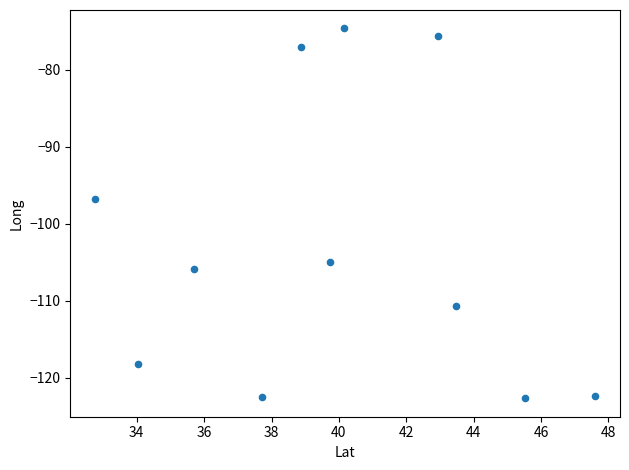

What is the range of Y values (max minus min)?

48.0